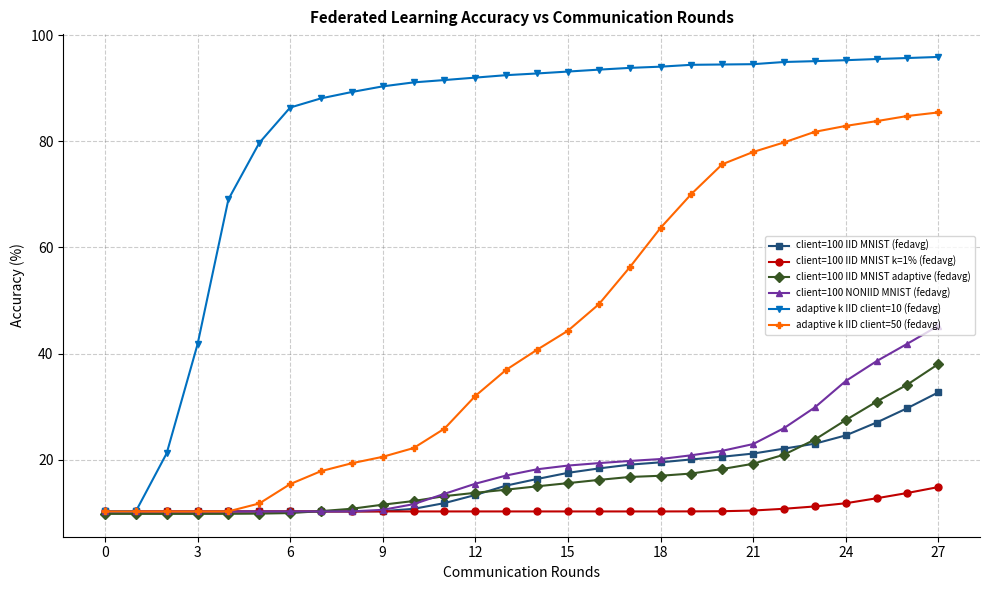

What is the value of the client=100 IID MNIST adaptive (fedavg) point at the 25th from the left?

27.5